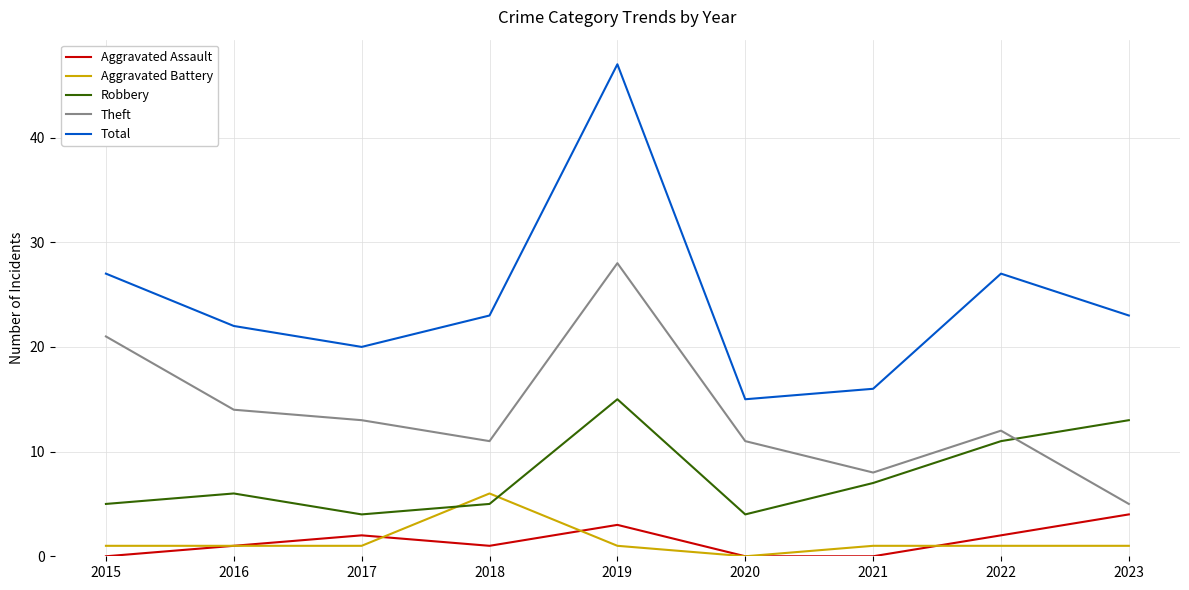

What is the approximate value of Aggravated Battery at 2018?

6